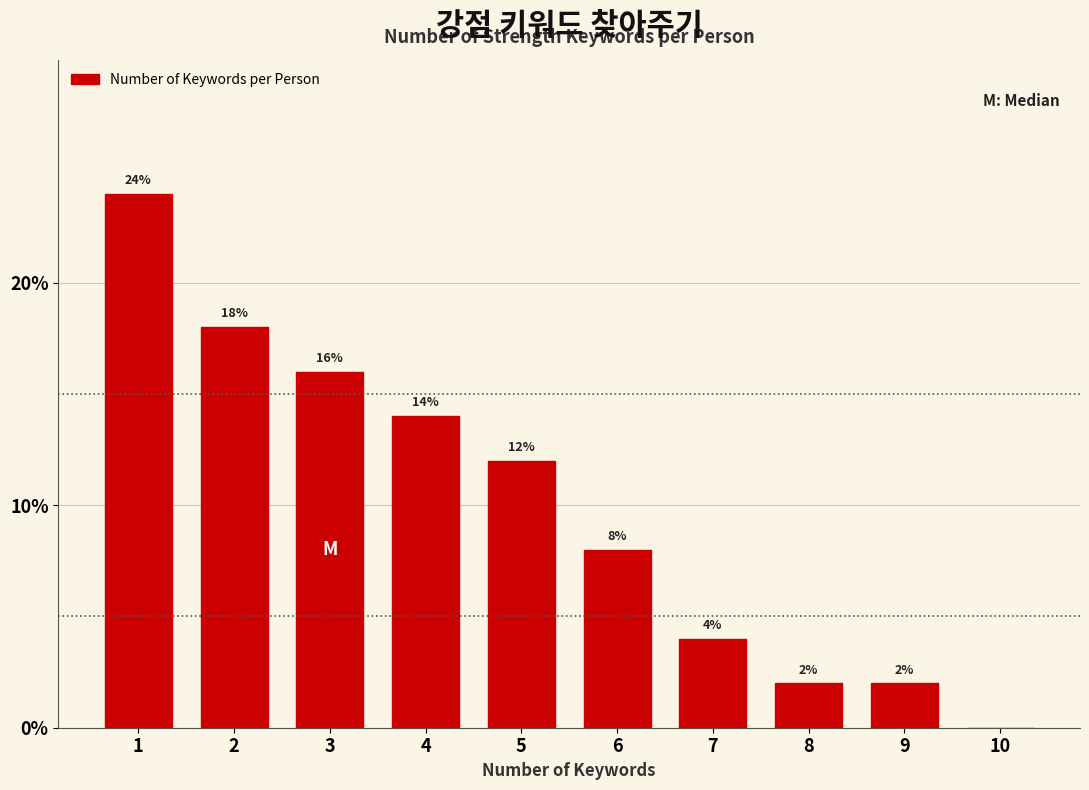

Reading left to right, list all the values displayed in this chart.

1=24.0	2=18.0	3=16.0	4=14.0	5=12.0	6=8.0	7=4.0	8=2.0	9=2.0	10=0.0